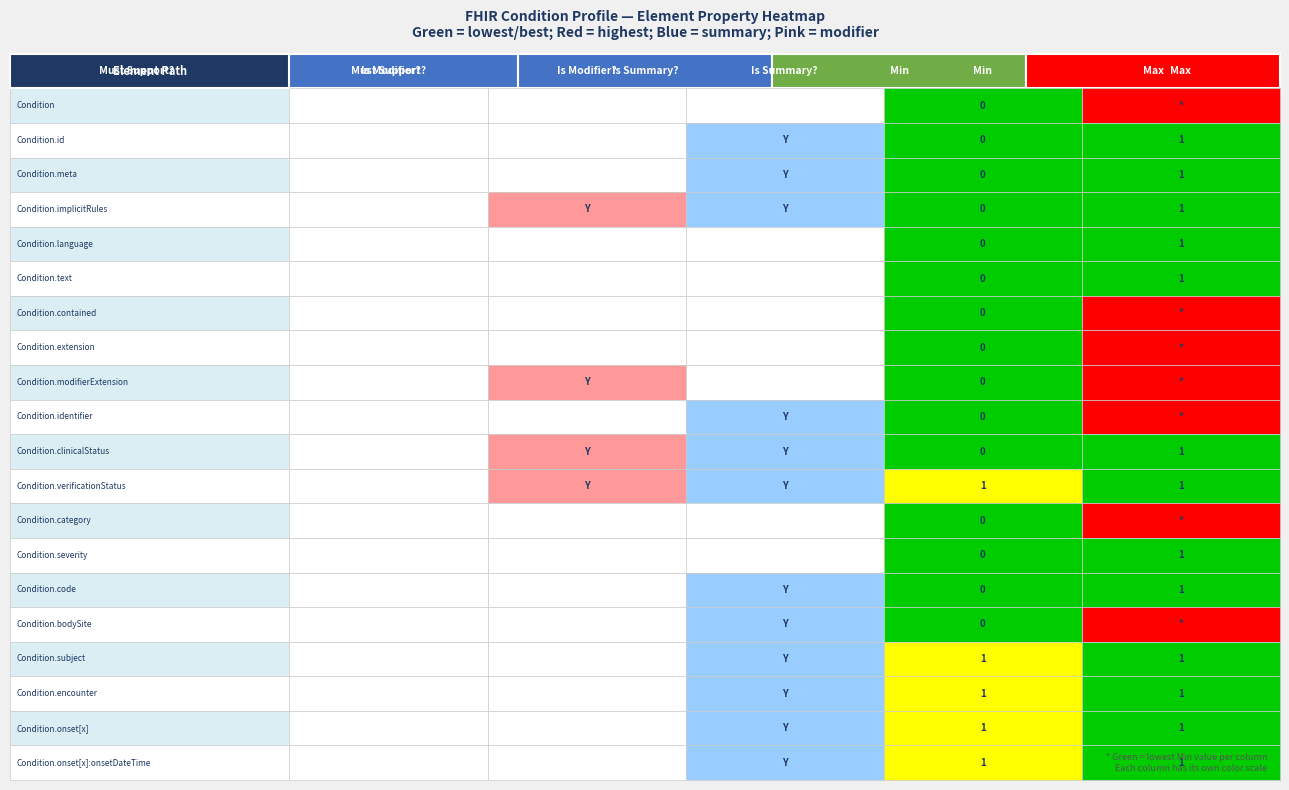

Which has a higher value, 12 or 18?

12